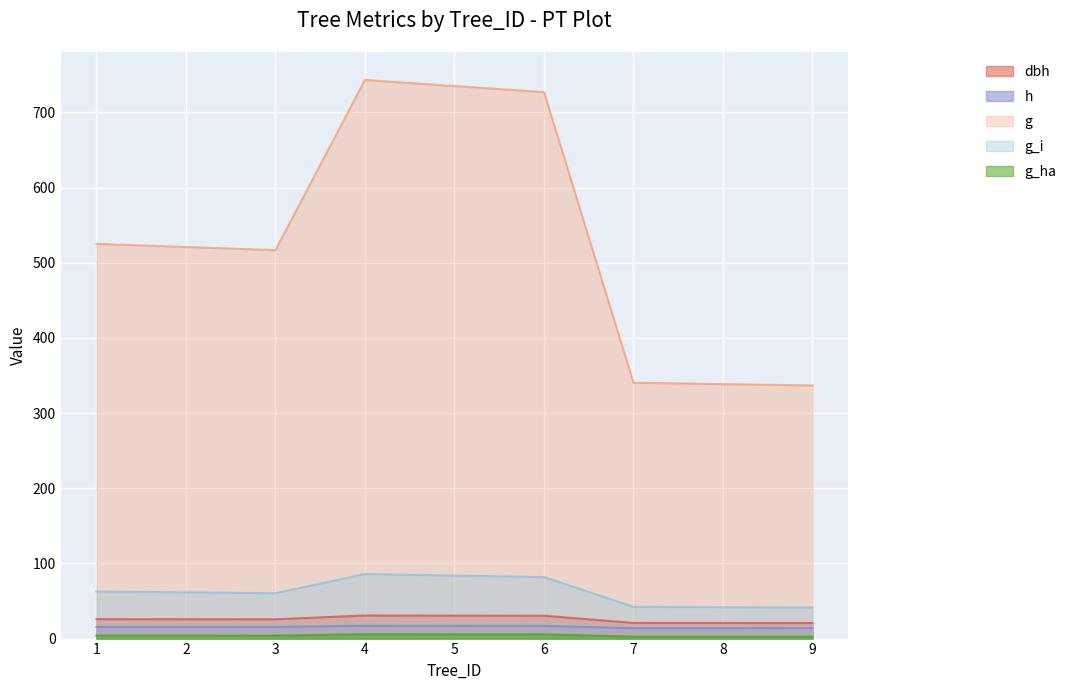

How many data points does each series have?

9